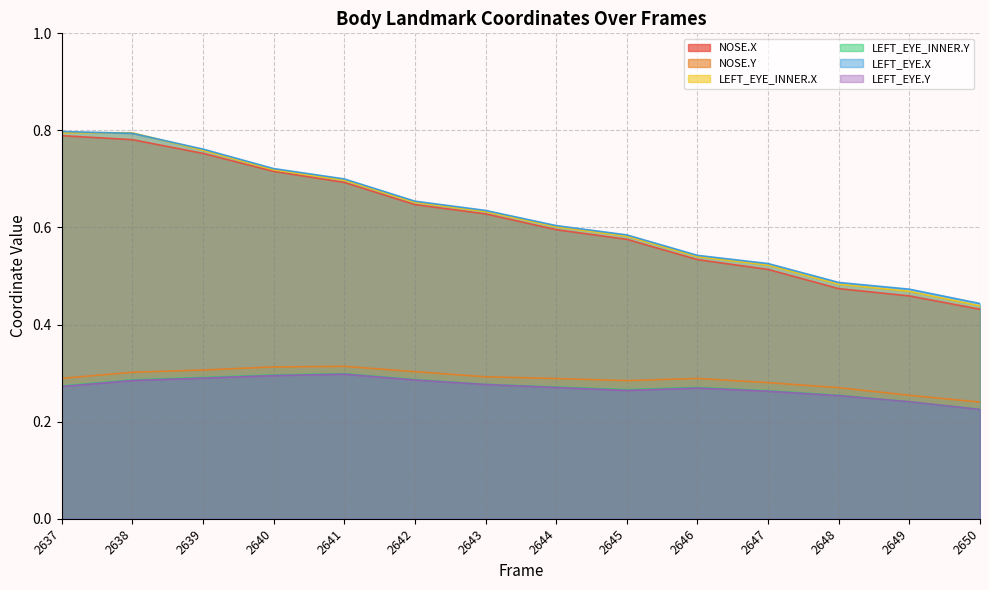

What is the total value across all series at 2646?

2.4